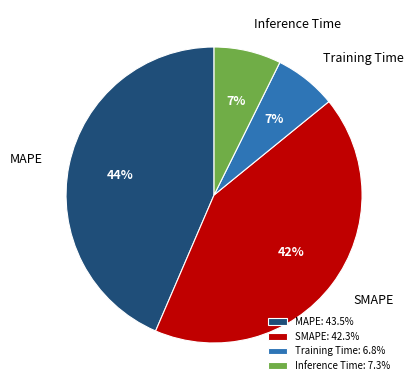

To the nearest percent, what is the average slice percentage?

25%